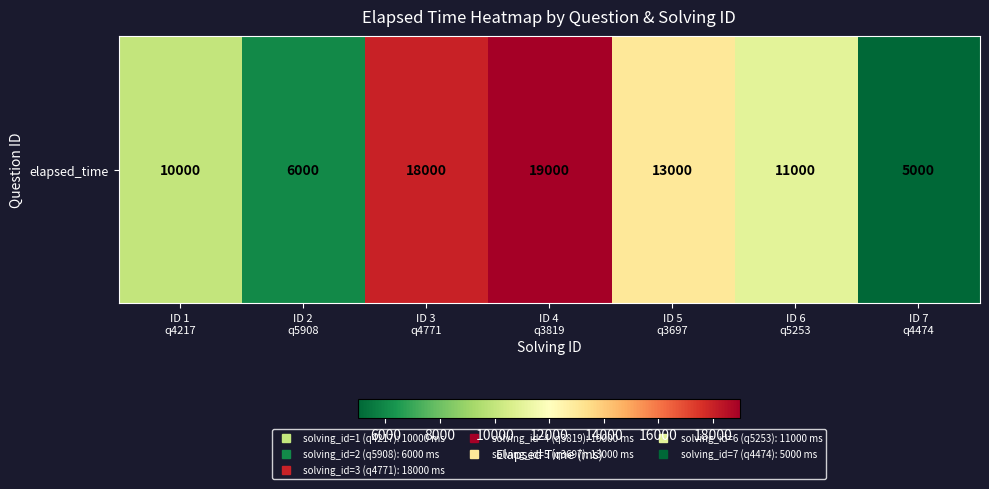

List the labels in order of value, smallest first.

ID 7
q4474, ID 2
q5908, ID 1
q4217, ID 6
q5253, ID 5
q3697, ID 3
q4771, ID 4
q3819